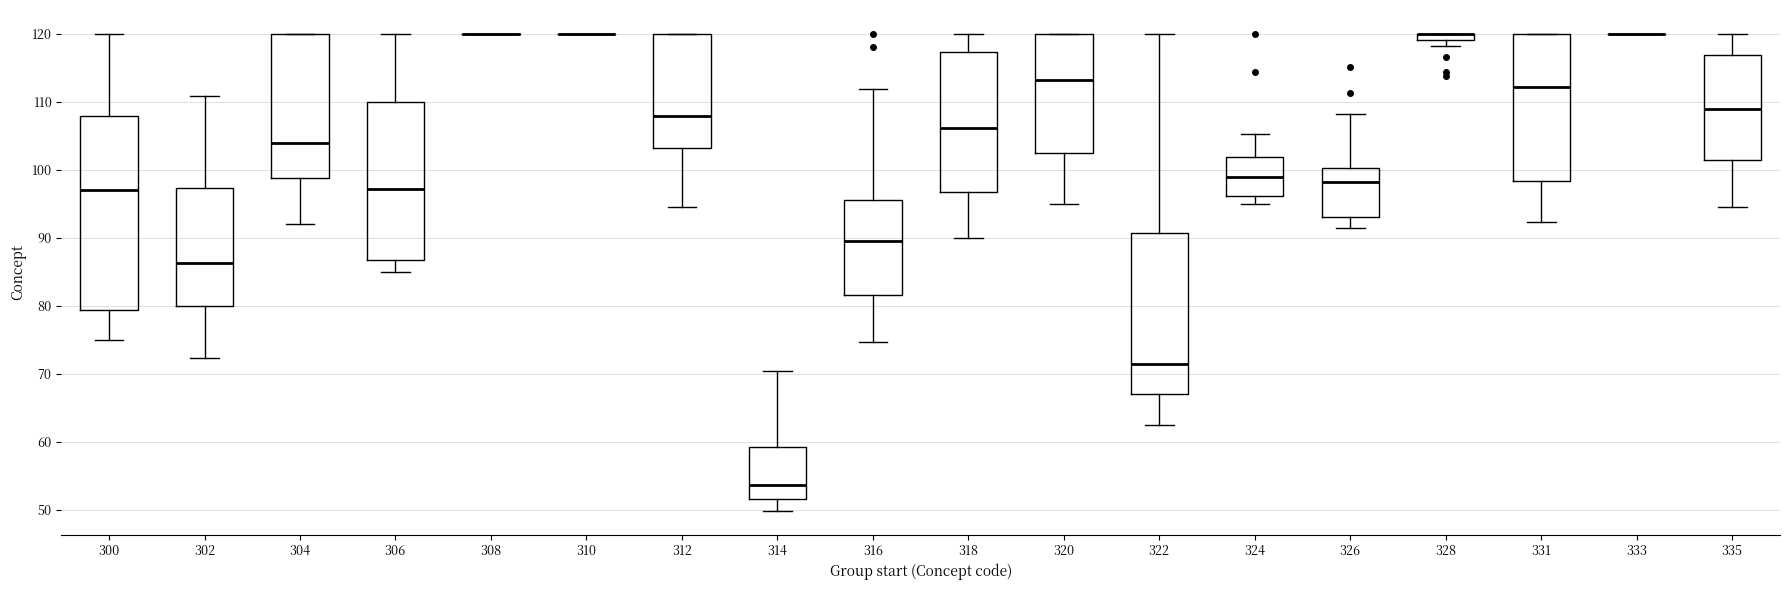

Which box is the tallest, from its lower edge to its upper edge?

300